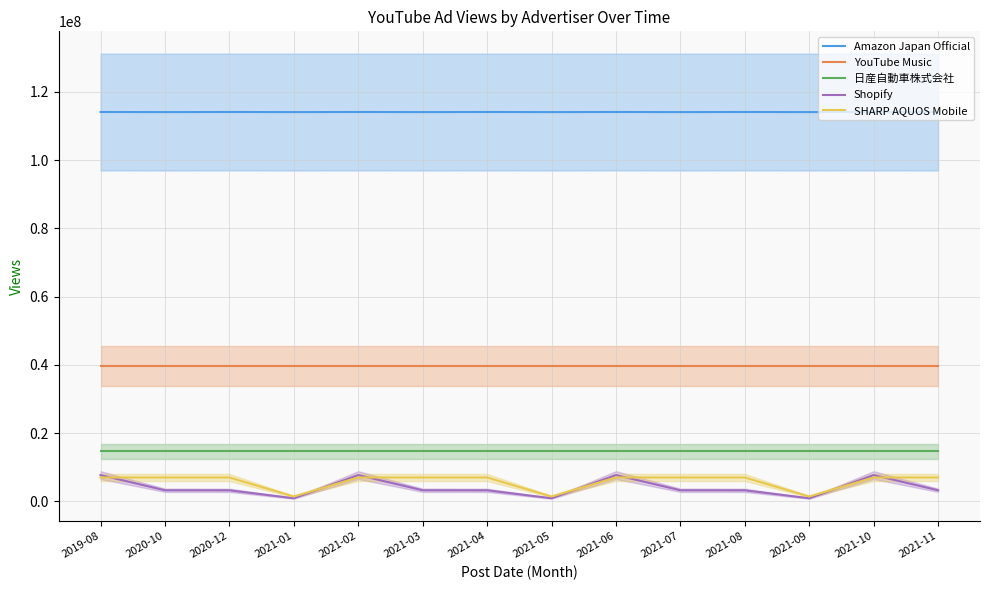

How many series are shown in this chart?

5